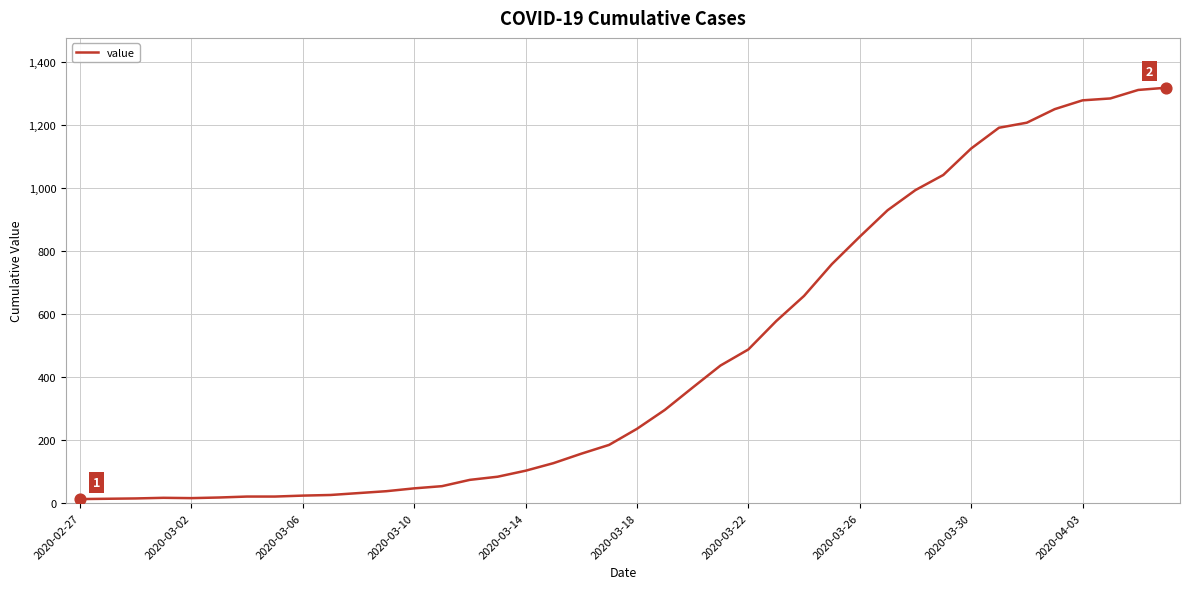

What is the maximum value shown in the chart?

1319